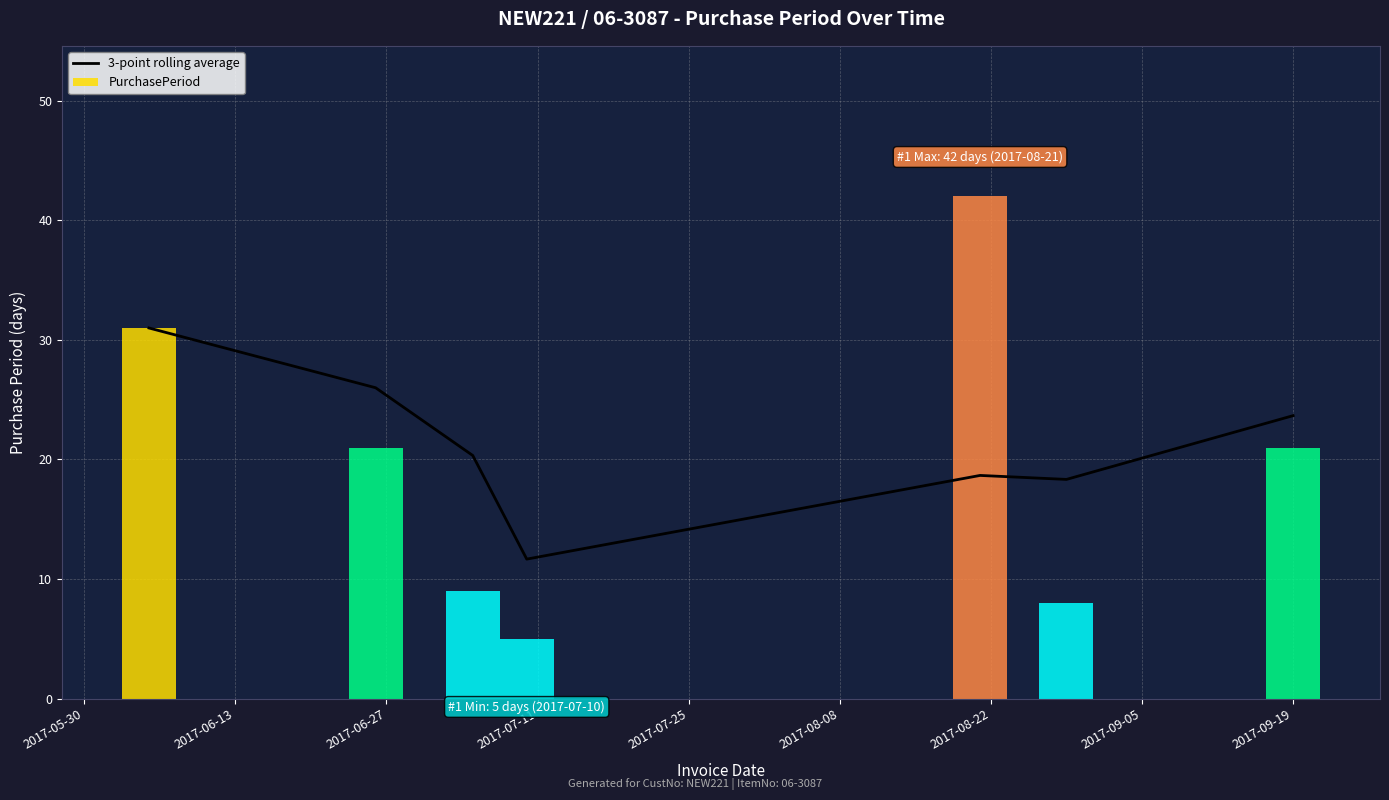

How many data points does each series have?

7